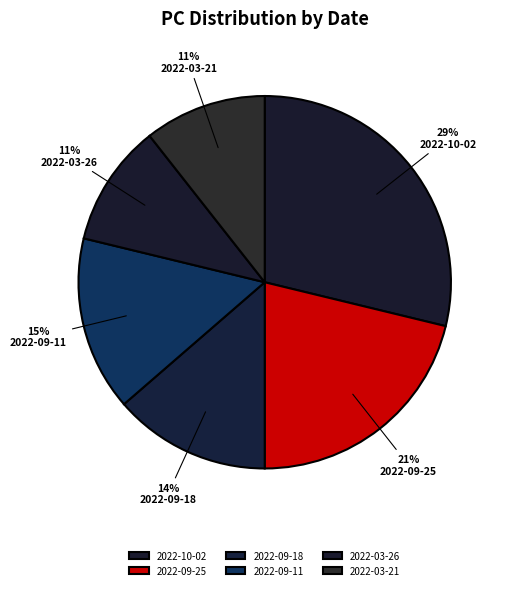

What is the smallest slice in the pie chart?

2022-03-26